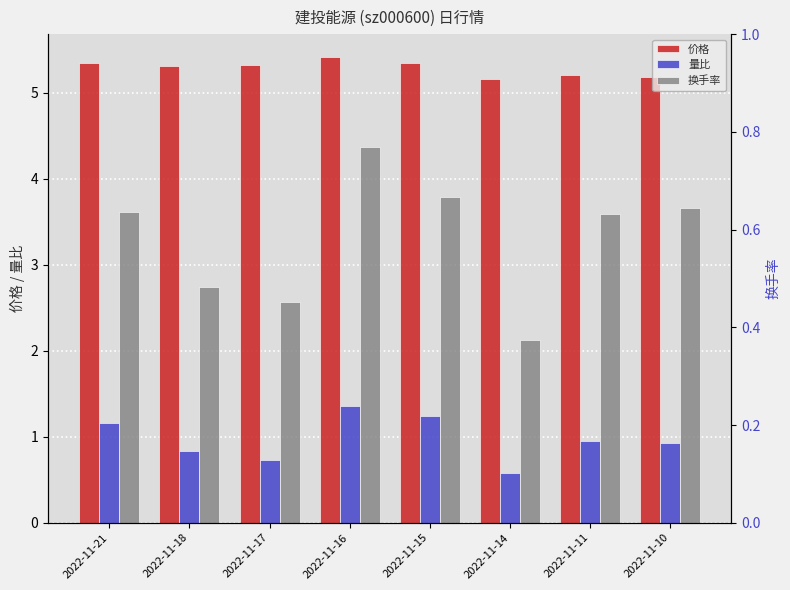

What is the greatest value displayed?

5.4